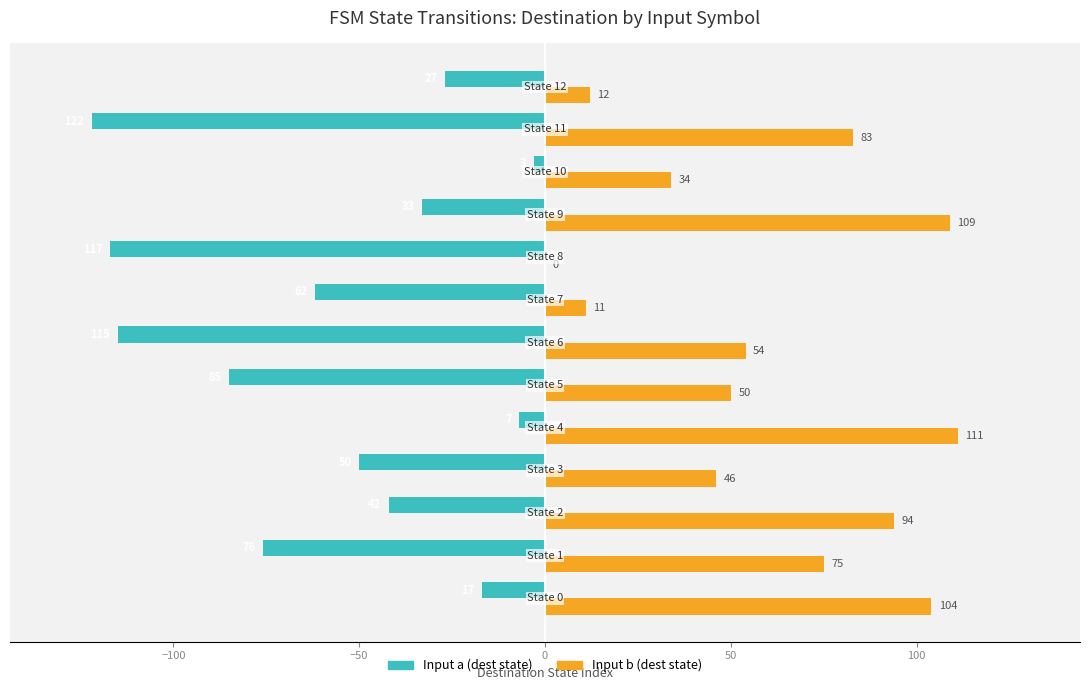

What is the sum of all Input b (dest state) values?

783